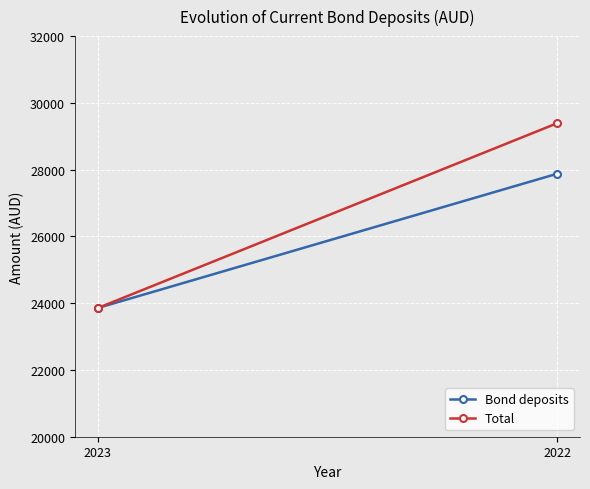

What is the minimum value shown in the chart?

23856